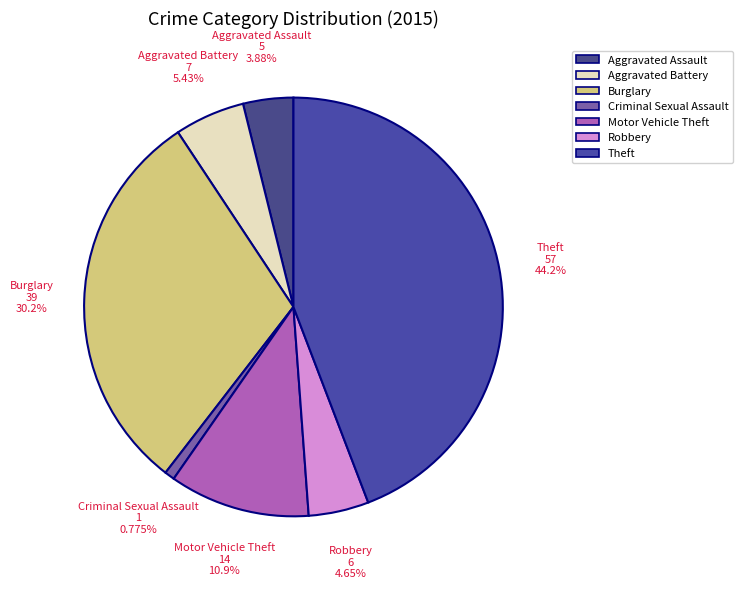

How many segments does this pie chart have?

7